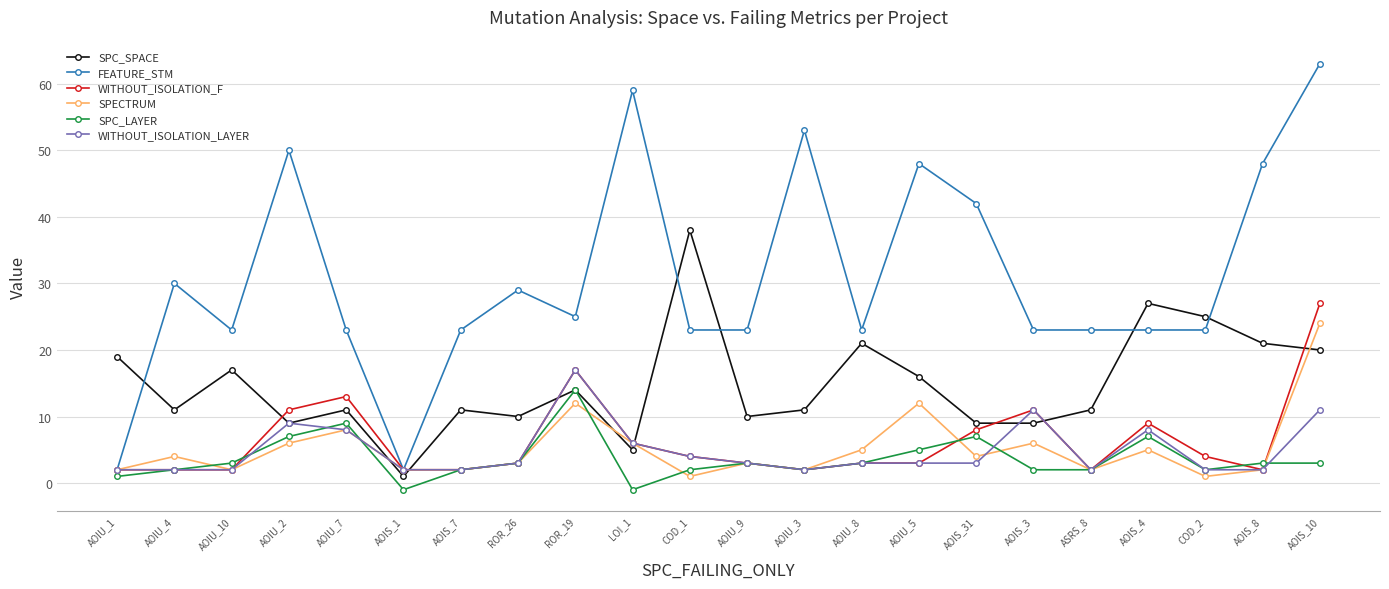

Is it true that SPECTRUM equals 13 at AOIU_7?

False